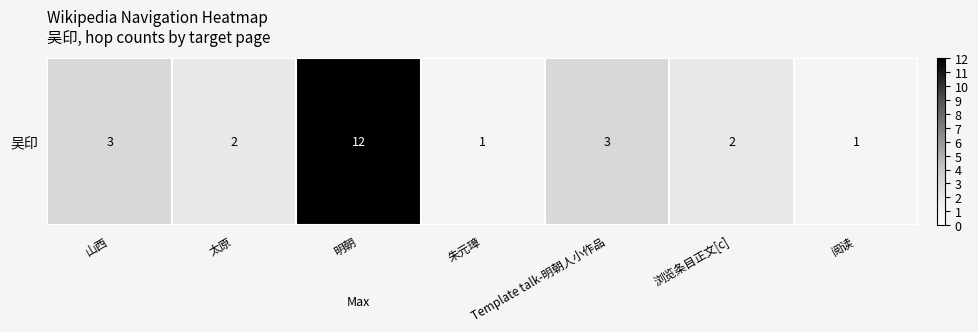

Reading right to left, what are all the values shown in this chart?

阅读=1	浏览条目正文[c]=2	Template talk-明朝人小作品=3	朱元璋=1	明朝=12	太原=2	山西=3